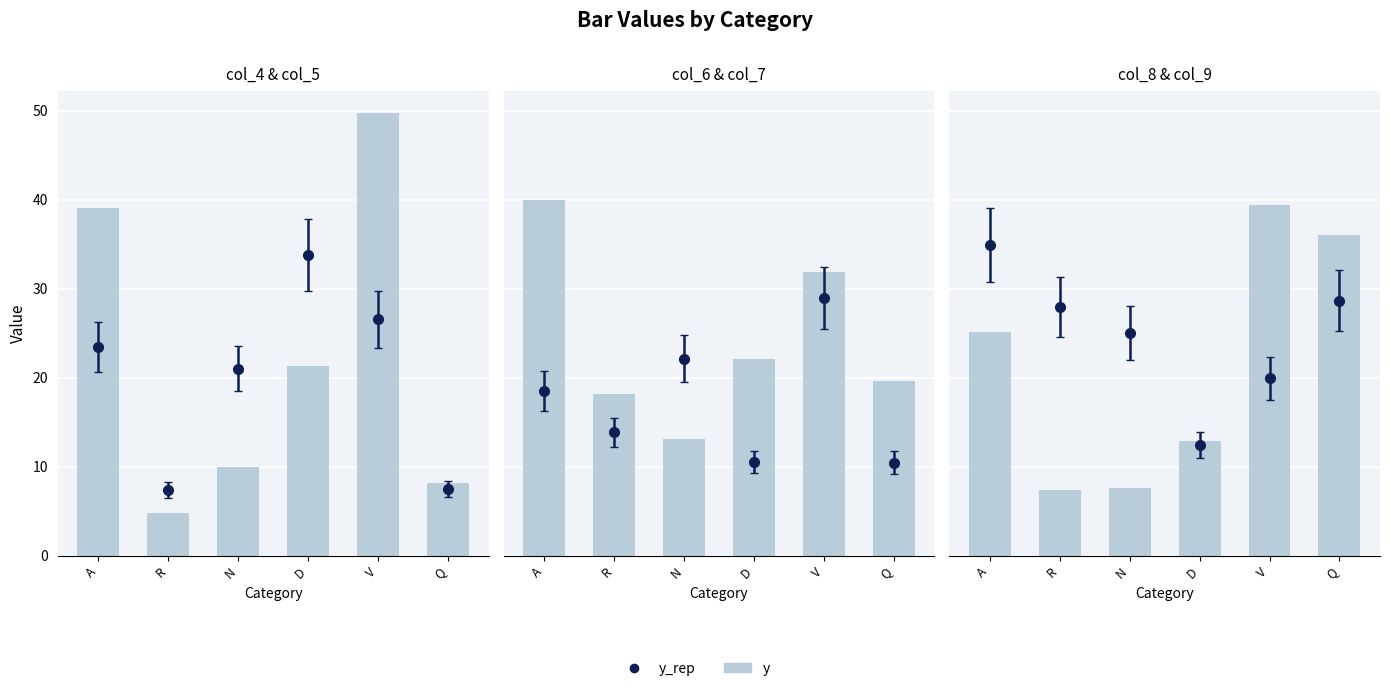

Which label corresponds to the smallest value in the chart?

R